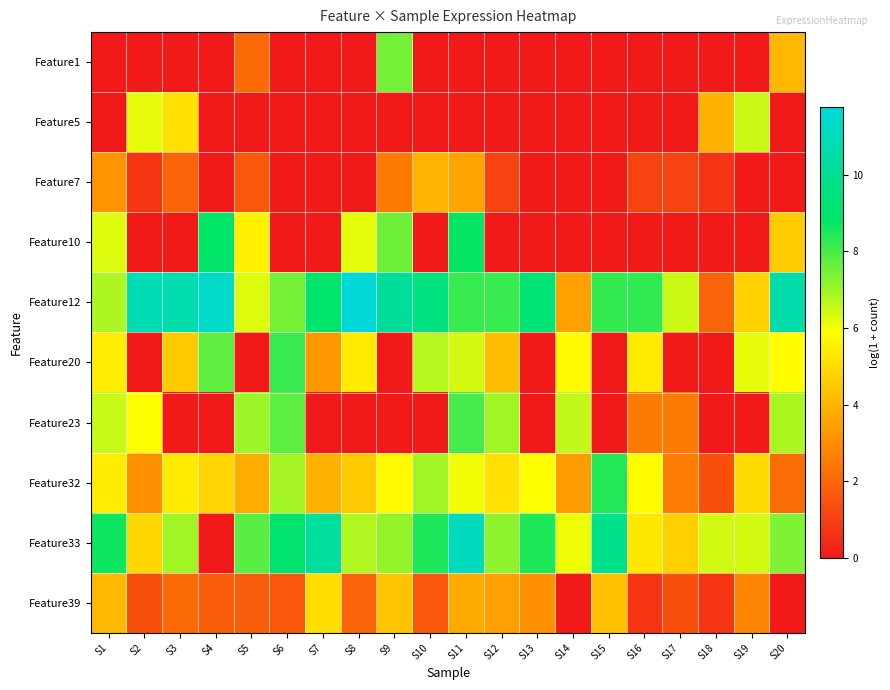

Which series has the widest spread of values?

Feature33